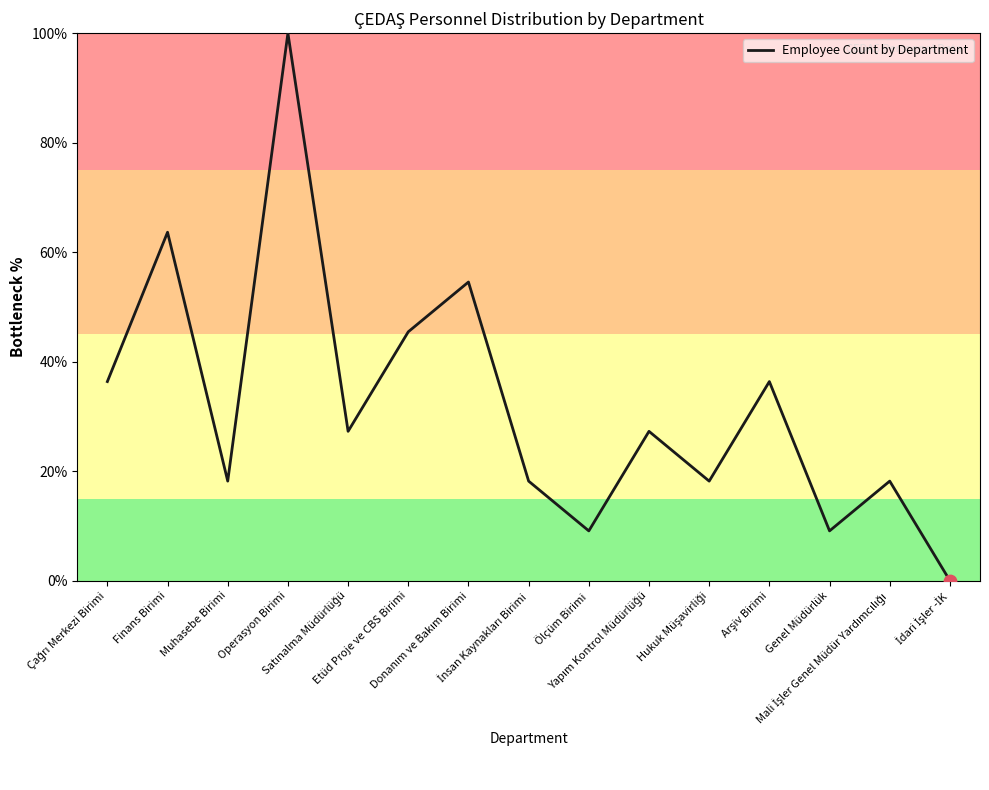

What is the difference between the maximum and minimum values?

100.0